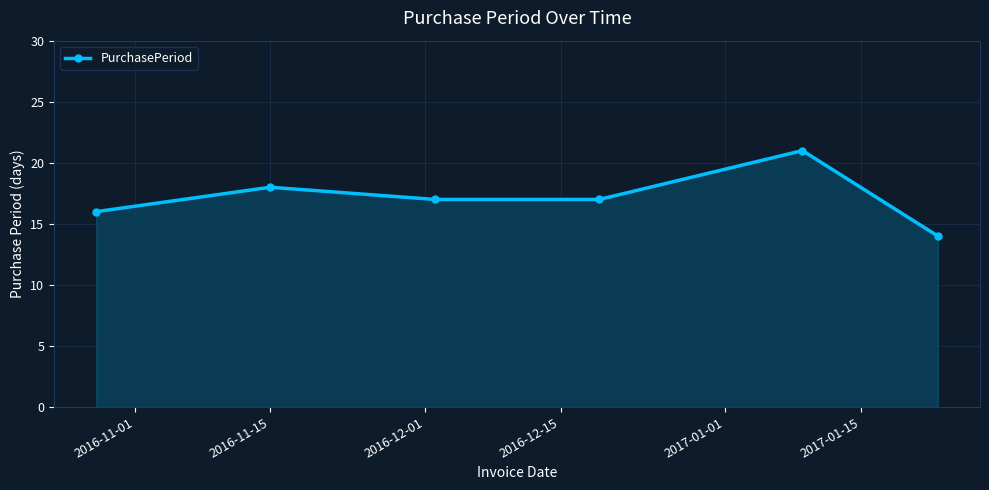

What is the difference between the maximum and minimum values?

7